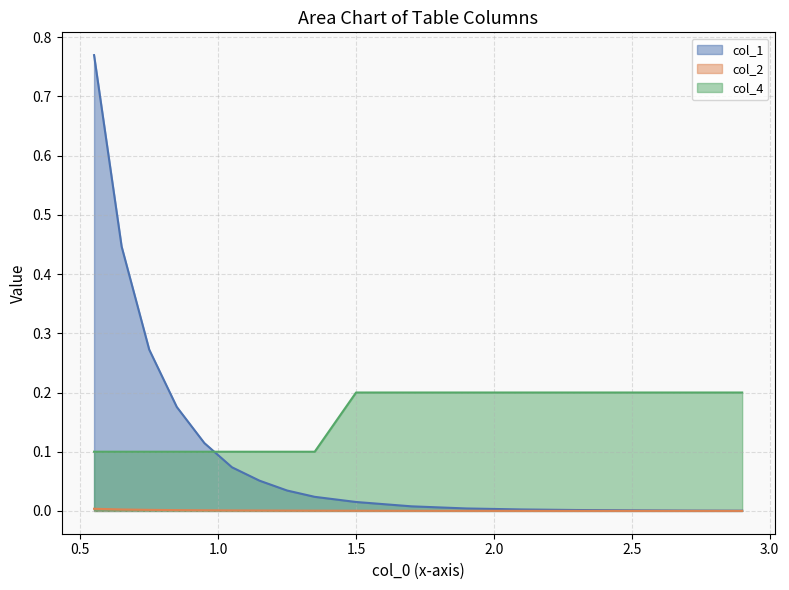

Which series changed the most between 1.25 and 2.5?

col_4